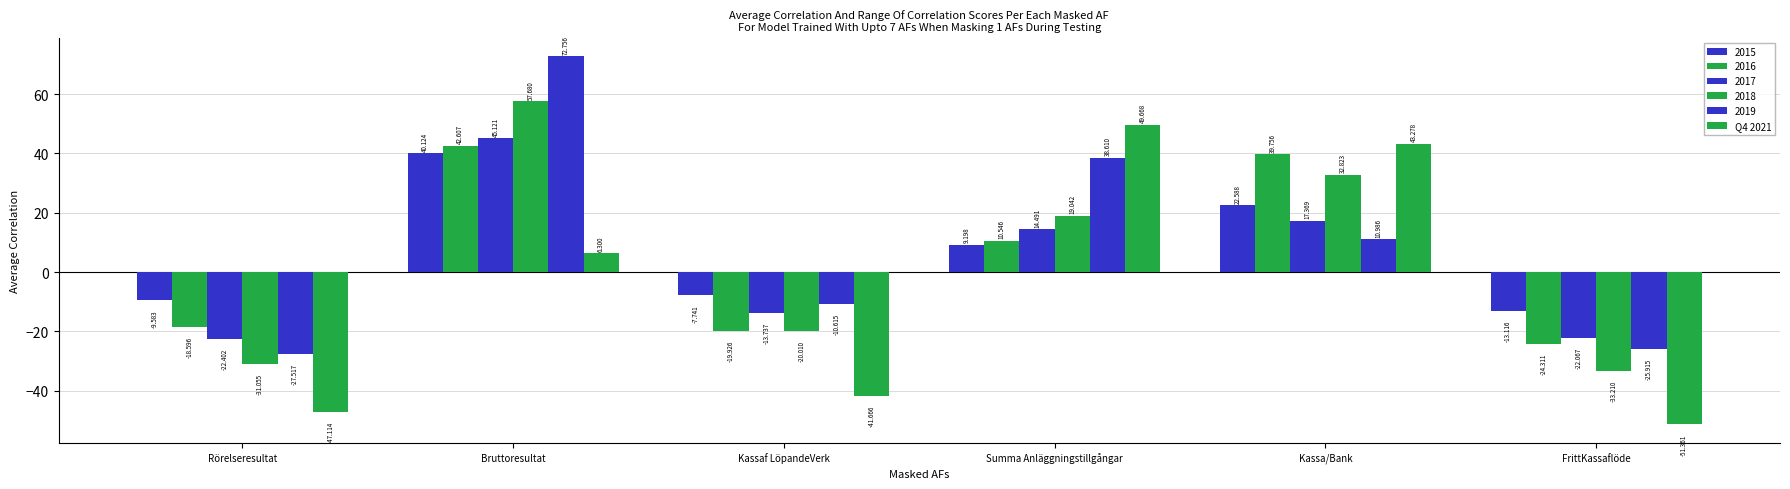

Are the bars grouped side by side (vs. stacked)?

Yes